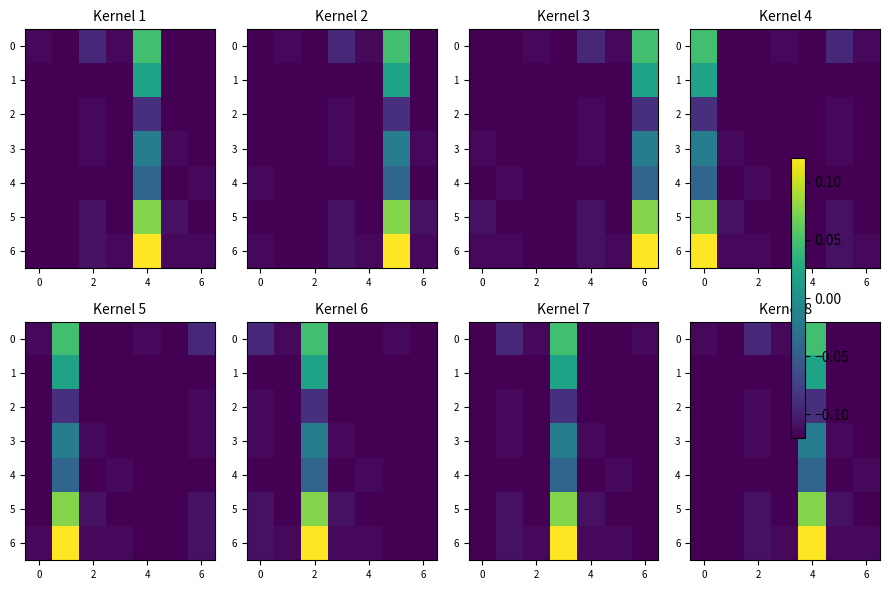

Which series has the largest total across all categories?

6